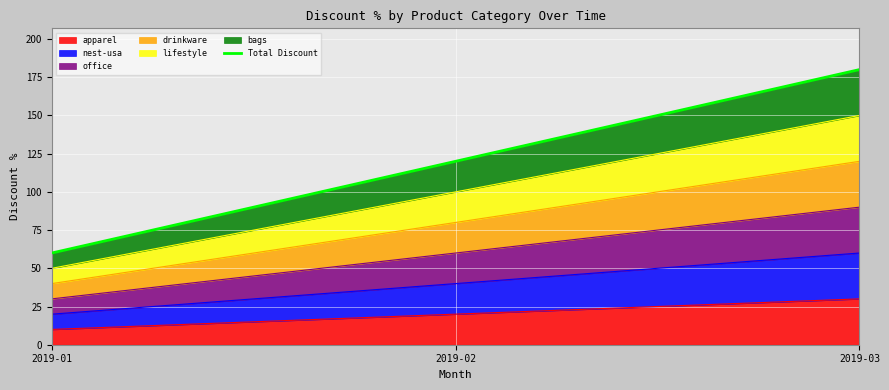

What is the value of the 2nd point from the left?

120